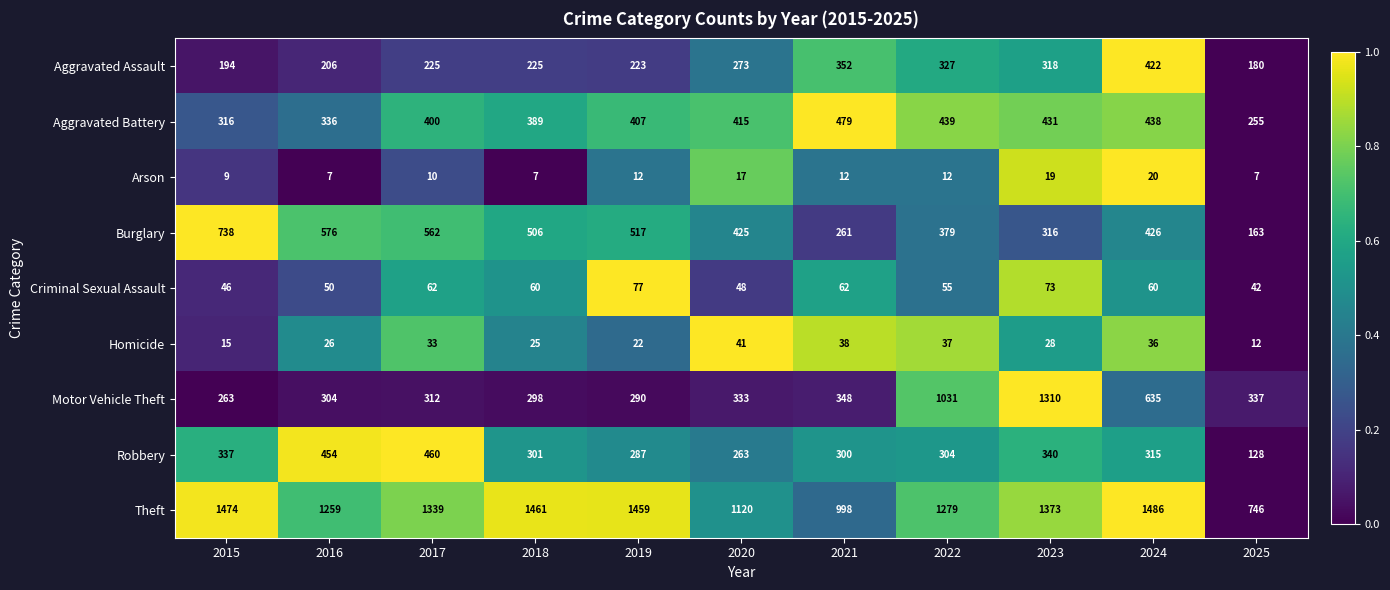

What is the maximum value shown in the chart?

1486